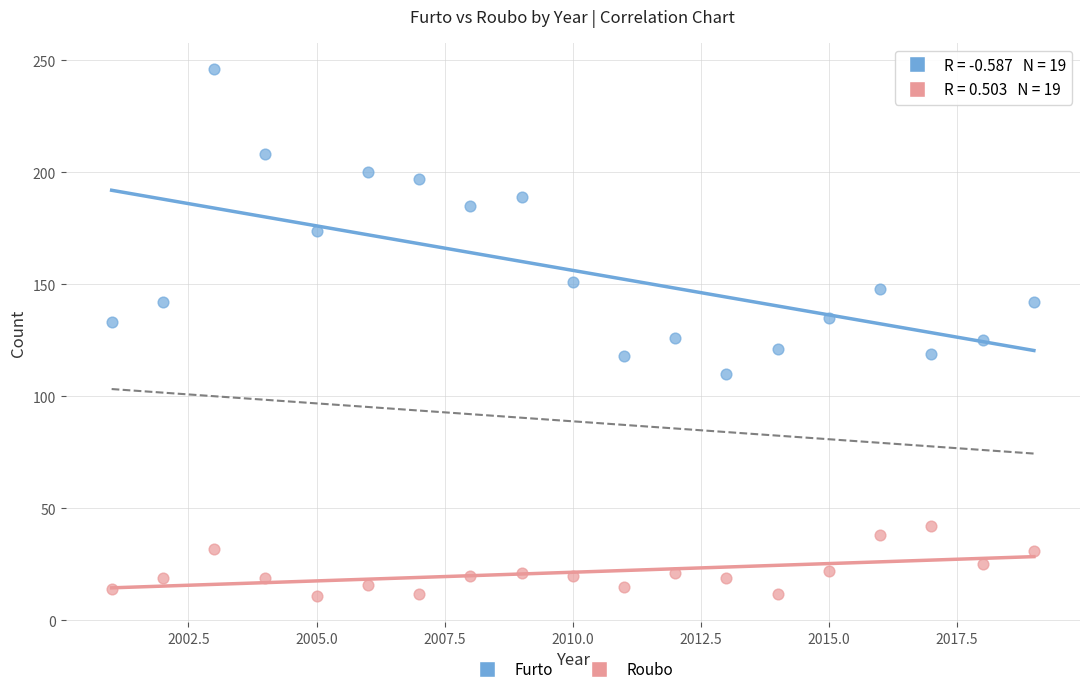

In the Furto series, what Y value is closest to 178?

174